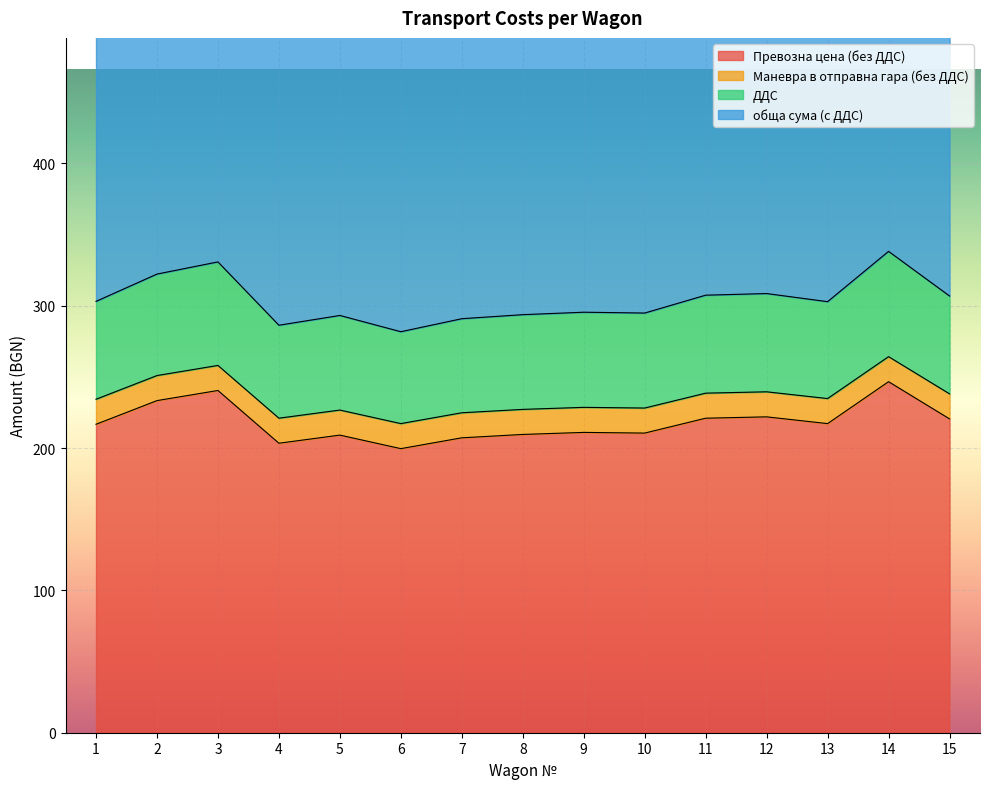

What is the highest value of the Превозна цена (без ДДС) series?

246.7